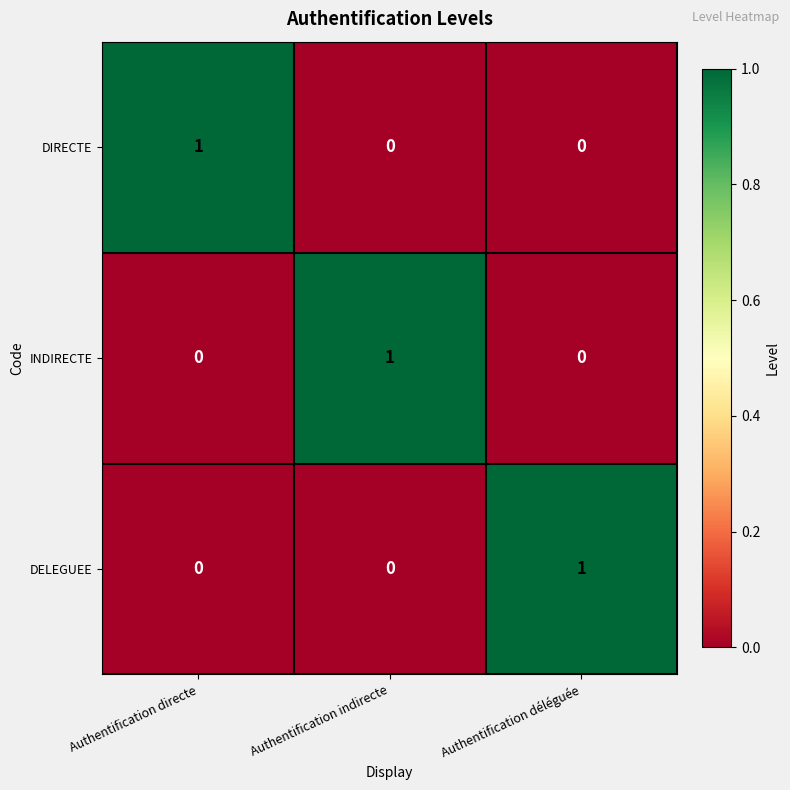

True or false: DIRECTE has a value of 0 at Authentification indirecte.

True